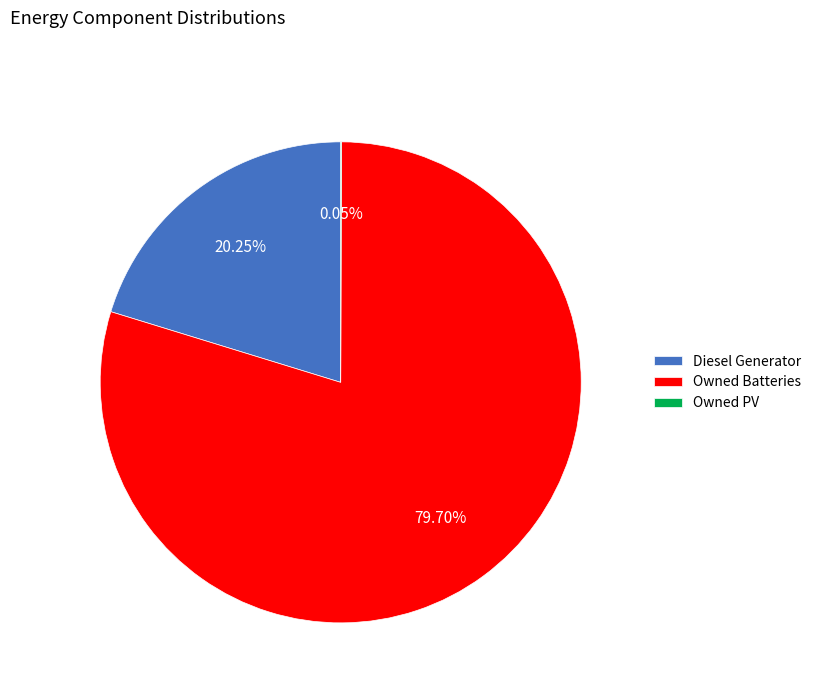

What is the ratio of the value at Diesel Generator to the value at Owned Batteries?

0.3